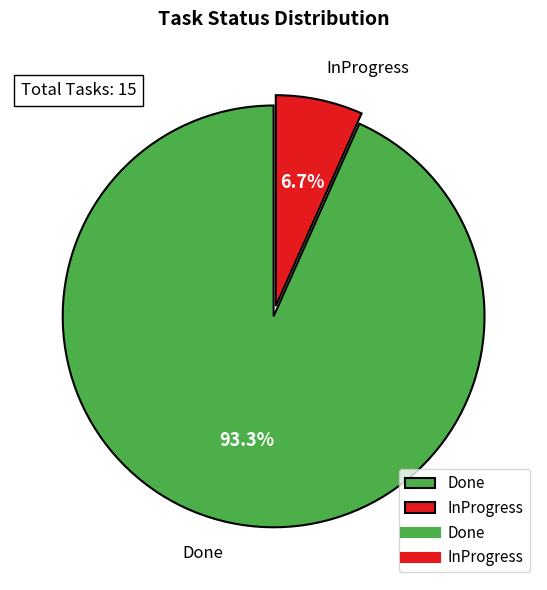

What is the smallest slice in the pie chart?

InProgress